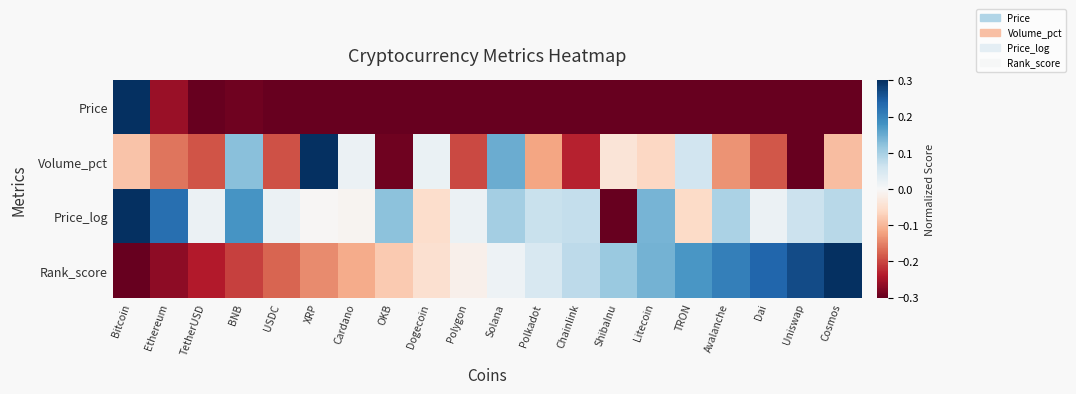

Reading left to right, list all the values displayed in this chart.

Price: Bitcoin=0.3	Ethereum=-0.3	TetherUSD=-0.3	BNB=-0.3	USDC=-0.3	XRP=-0.3	Cardano=-0.3	OKB=-0.3	Dogecoin=-0.3	Polygon=-0.3	Solana=-0.3	Polkadot=-0.3	Chainlink=-0.3	ShibaInu=-0.3	Litecoin=-0.3	TRON=-0.3	Avalanche=-0.3	Dai=-0.3	Uniswap=-0.3	Cosmos=-0.3
Volume_pct: Bitcoin=-0.1	Ethereum=-0.2	TetherUSD=-0.2	BNB=0.1	USDC=-0.2	XRP=0.3	Cardano=0.0	OKB=-0.3	Dogecoin=0.0	Polygon=-0.2	Solana=0.1	Polkadot=-0.1	Chainlink=-0.2	ShibaInu=-0.0	Litecoin=-0.1	TRON=0.1	Avalanche=-0.1	Dai=-0.2	Uniswap=-0.3	Cosmos=-0.1
Price_log: Bitcoin=0.3	Ethereum=0.2	TetherUSD=0.0	BNB=0.2	USDC=0.0	XRP=-0.0	Cardano=-0.0	OKB=0.1	Dogecoin=-0.1	Polygon=0.0	Solana=0.1	Polkadot=0.1	Chainlink=0.1	ShibaInu=-0.3	Litecoin=0.1	TRON=-0.1	Avalanche=0.1	Dai=0.0	Uniswap=0.1	Cosmos=0.1
Rank_score: Bitcoin=-0.3	Ethereum=-0.3	TetherUSD=-0.2	BNB=-0.2	USDC=-0.2	XRP=-0.1	Cardano=-0.1	OKB=-0.1	Dogecoin=-0.0	Polygon=-0.0	Solana=0.0	Polkadot=0.0	Chainlink=0.1	ShibaInu=0.1	Litecoin=0.1	TRON=0.2	Avalanche=0.2	Dai=0.2	Uniswap=0.3	Cosmos=0.3